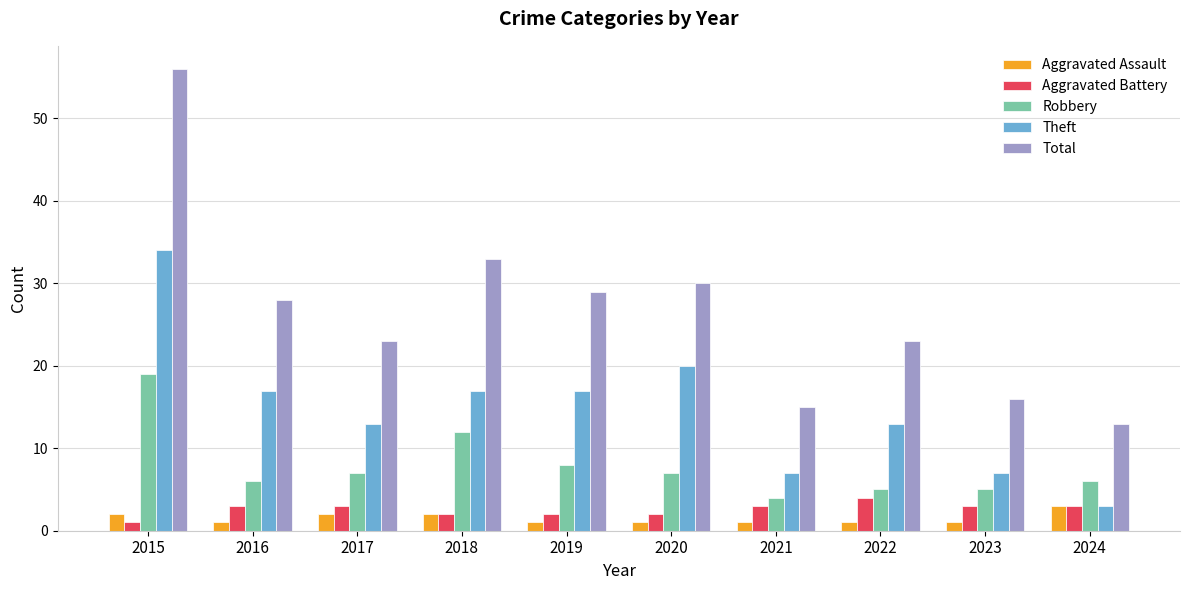

At which label does Aggravated Battery reach its minimum?

2015